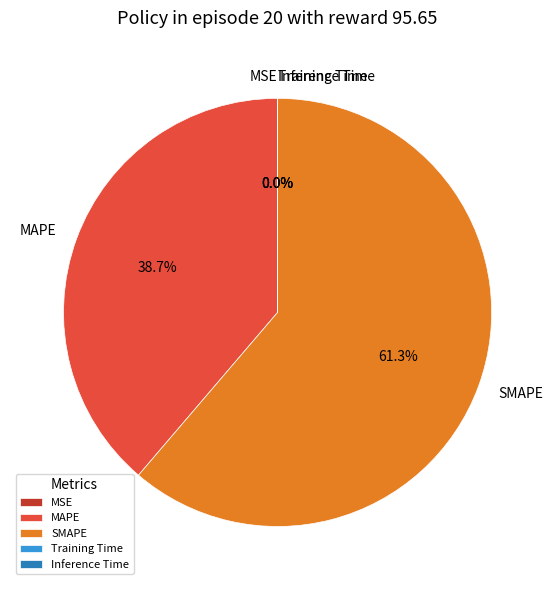

To the nearest percent, what is the difference between the largest and smallest slice percentages?

61%